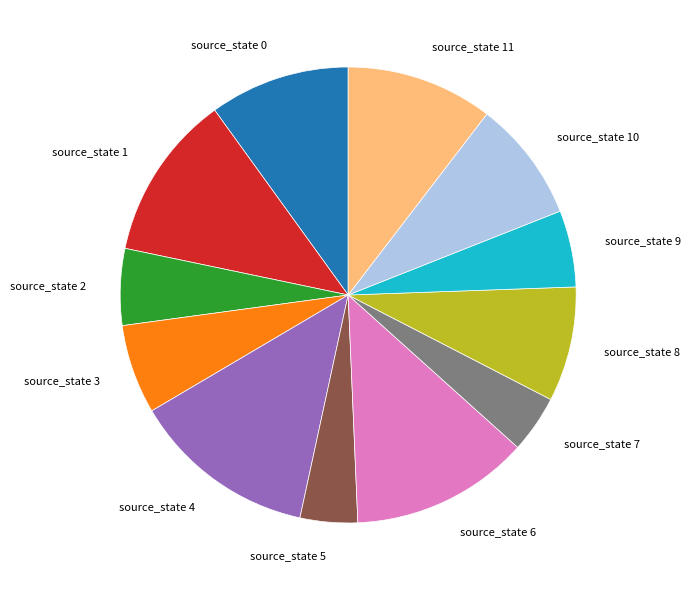

Do source_state 1 and source_state 6 together represent more than half of the pie?

No